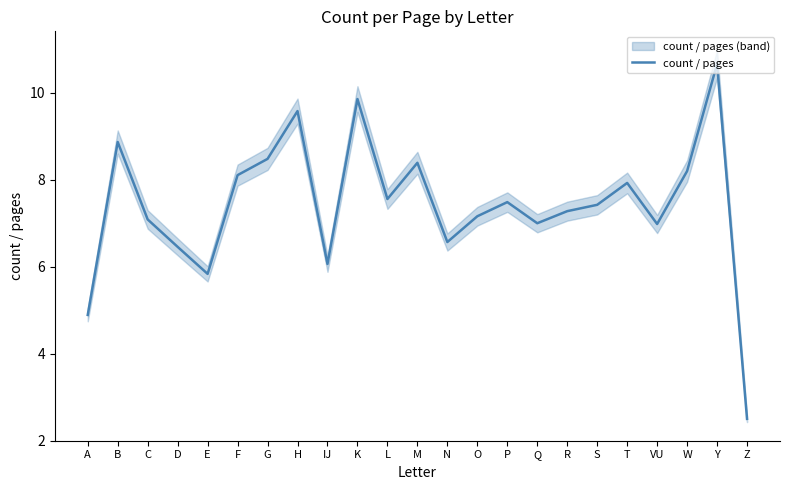

At which category does the data reach its first local valley?

E